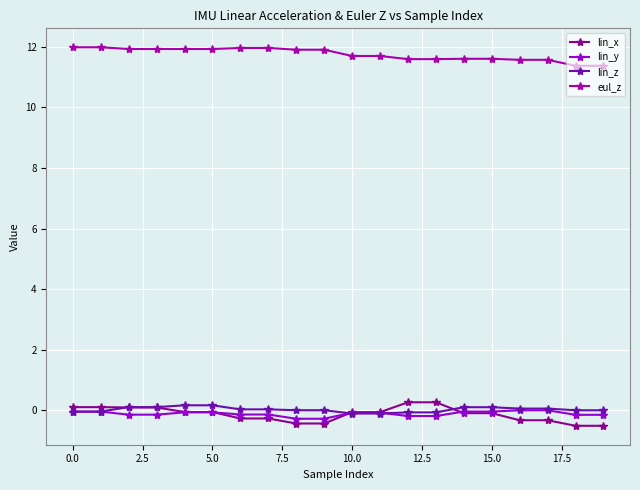

At how many categories does at least one series exceed 2?

20